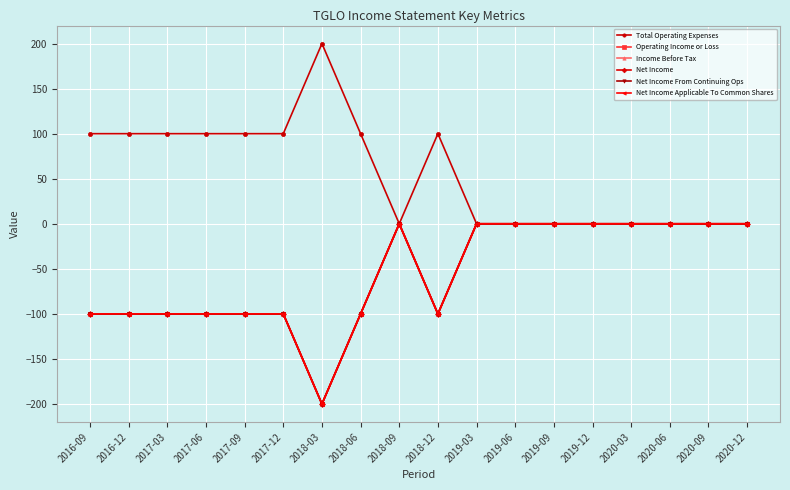

True or false: Total Operating Expenses has a value of 131 at 2020-06.

False